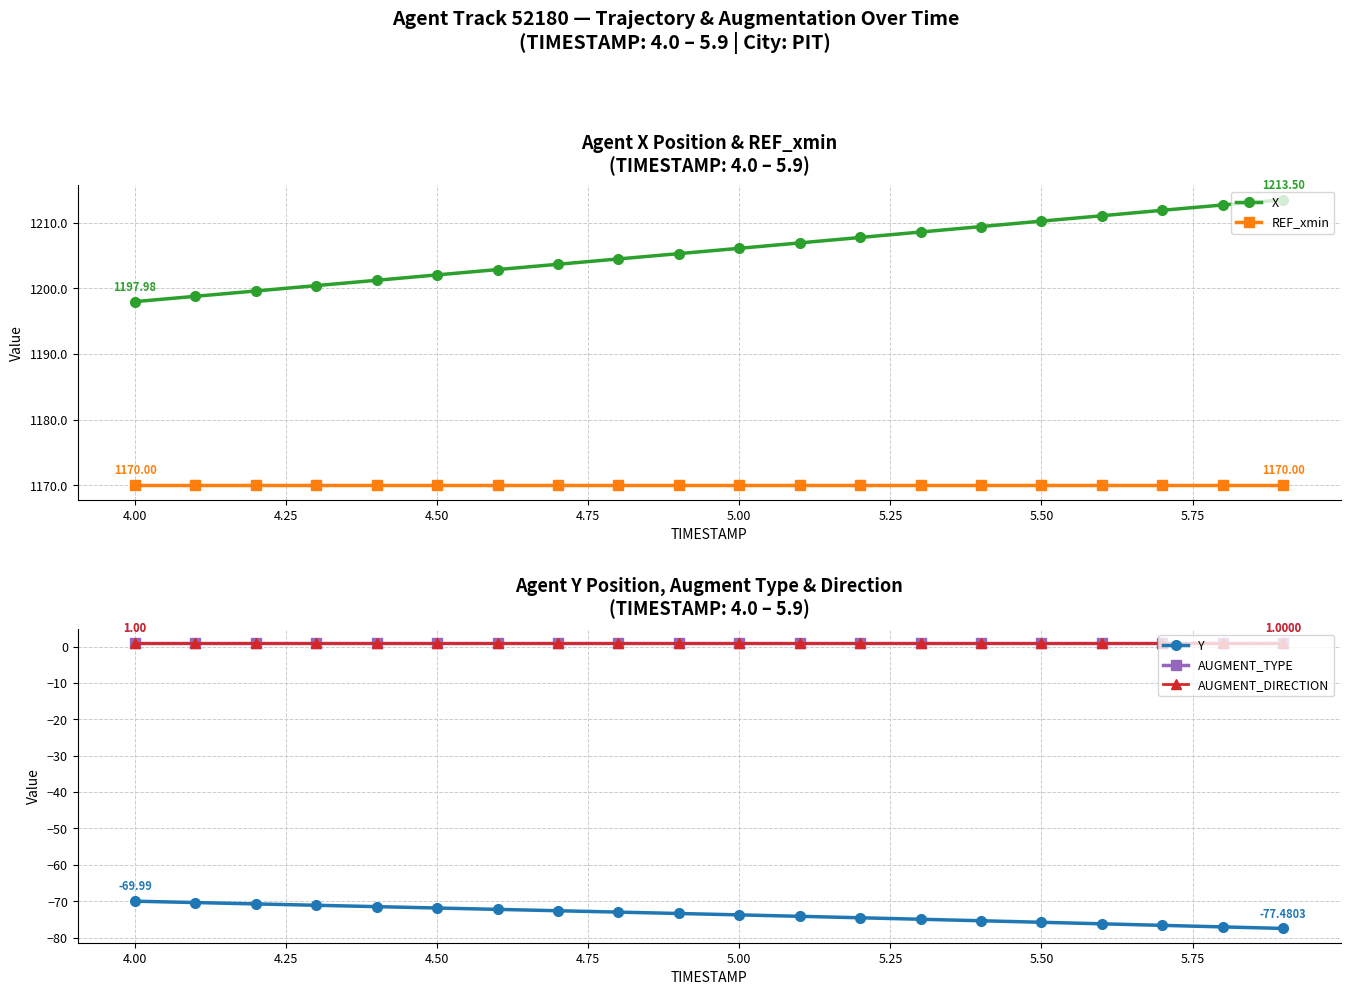

True or false: X and REF_xmin cross at least once.

False